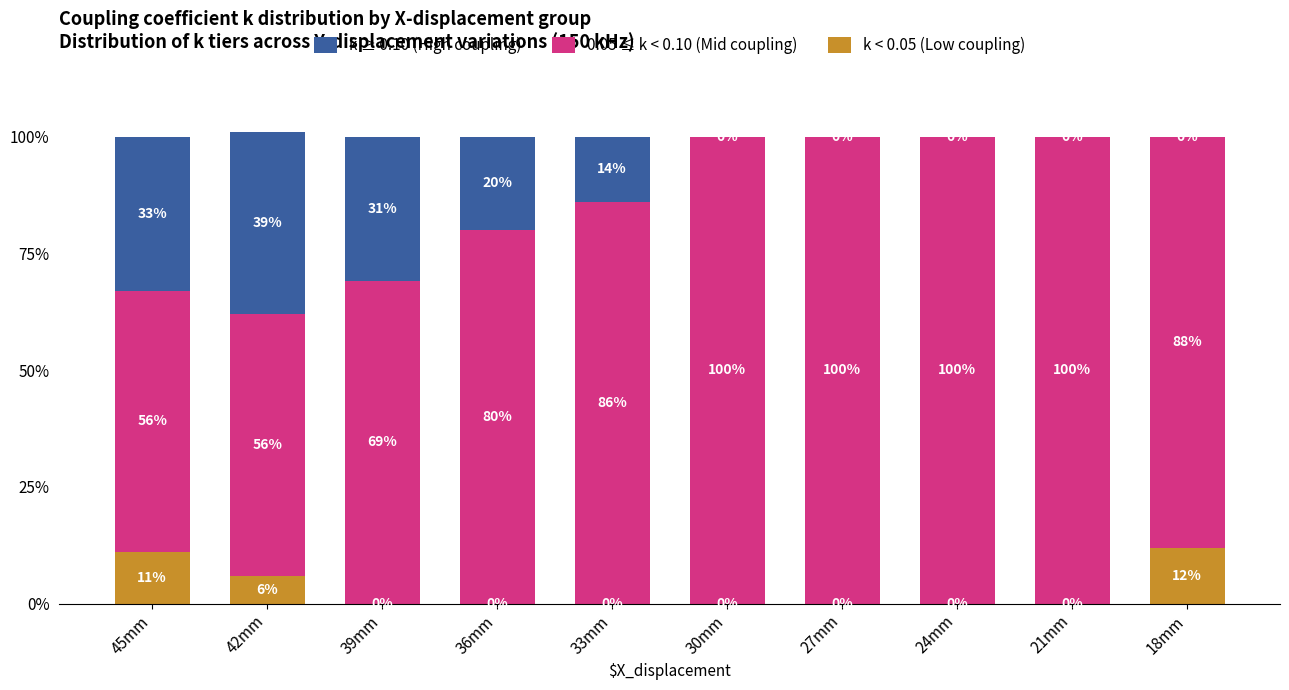

At which label is k < 0.05 (Low coupling) closest to 6?

42mm